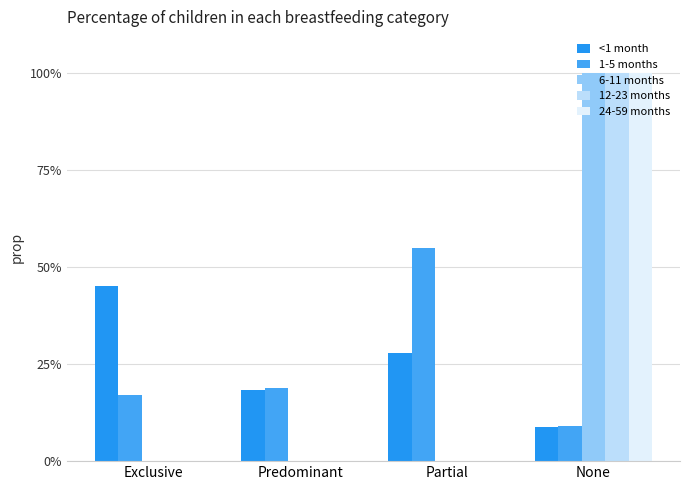

At which category is the sum across all series the highest?

None